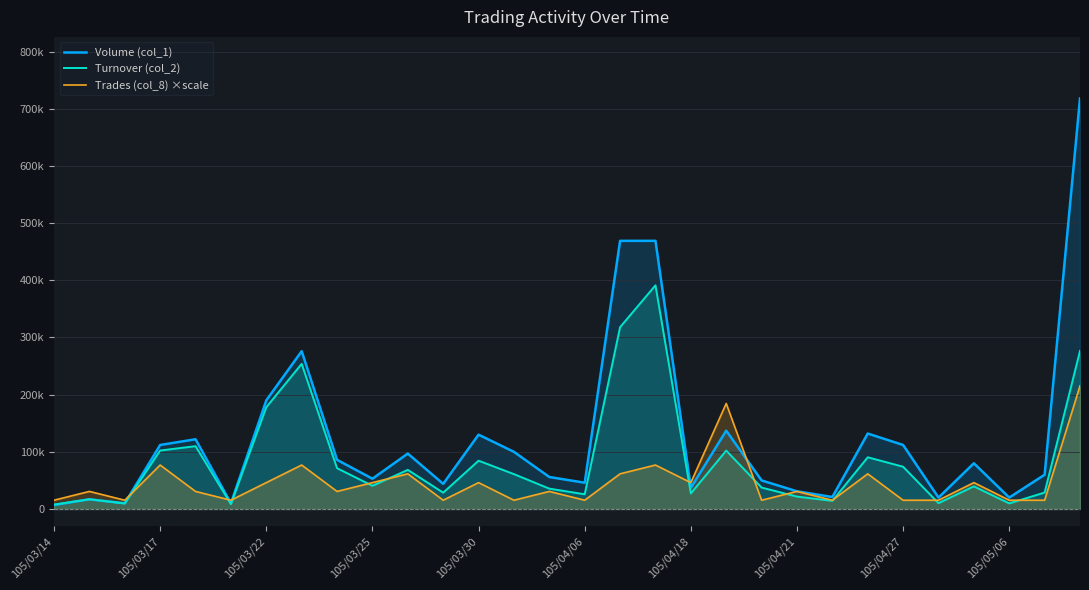

At which label does Volume (col_1) first exceed 80000?

105/03/17